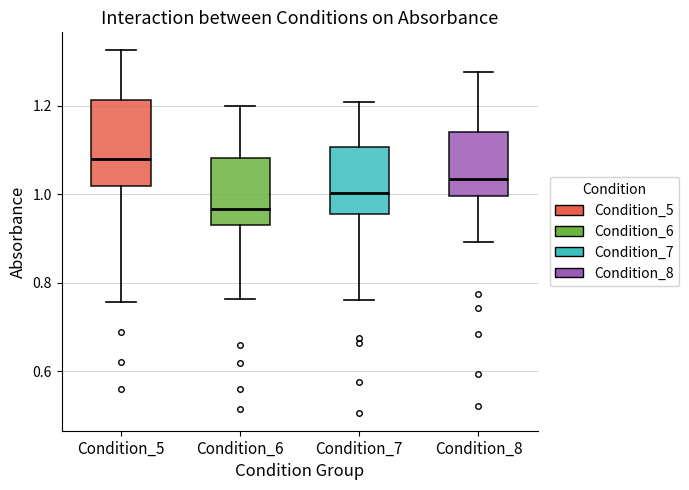

Reading left to right, read every box against the y-axis: the position of its median line, the range the box covers, and the ends of its whiskers. The values are not printed on the chart, so give them approximately, as read against the axis.

Condition_5: median 1.08, box 1.02 to 1.22, whiskers 0.76 to 1.32
Condition_6: median 0.96, box 0.94 to 1.08, whiskers 0.76 to 1.20
Condition_7: median 1.00, box 0.96 to 1.10, whiskers 0.76 to 1.22
Condition_8: median 1.04, box 1.00 to 1.14, whiskers 0.90 to 1.28